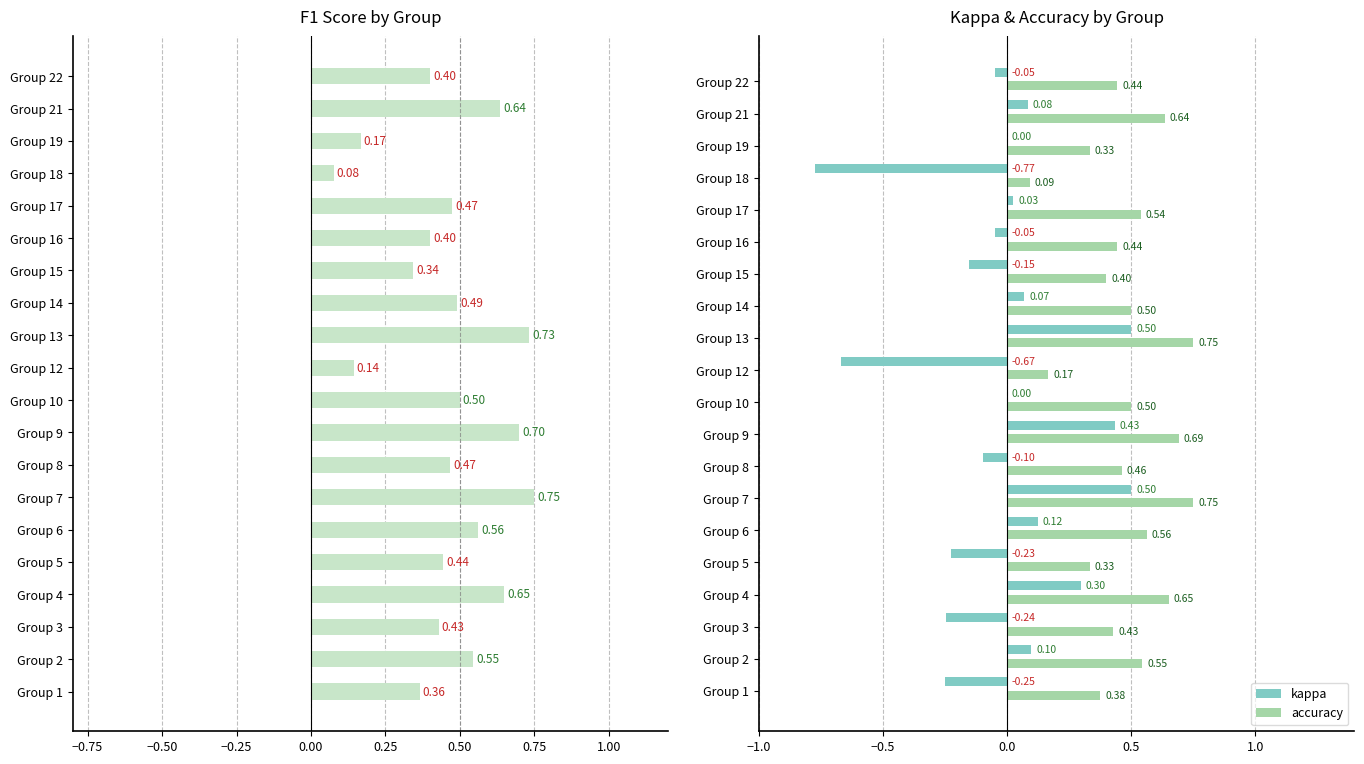

What is the average value of the accuracy series?

0.5